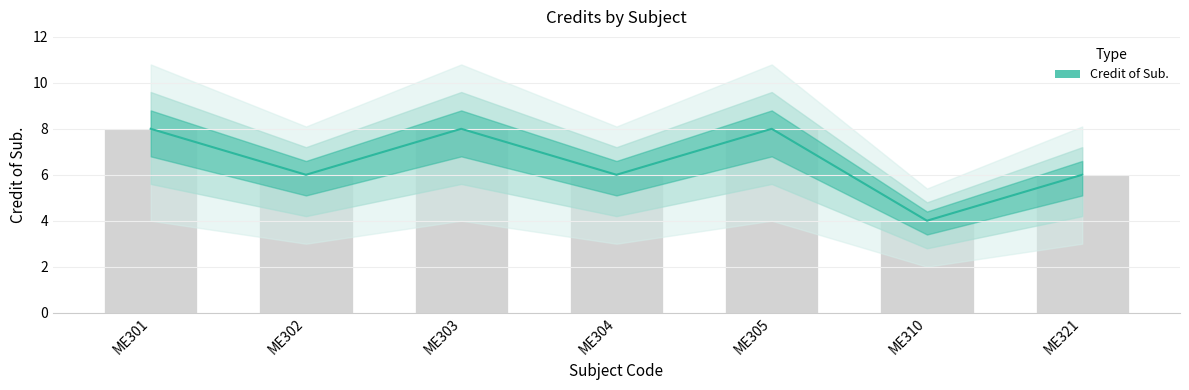

What is the sum of the values at ME303 and ME304?

14